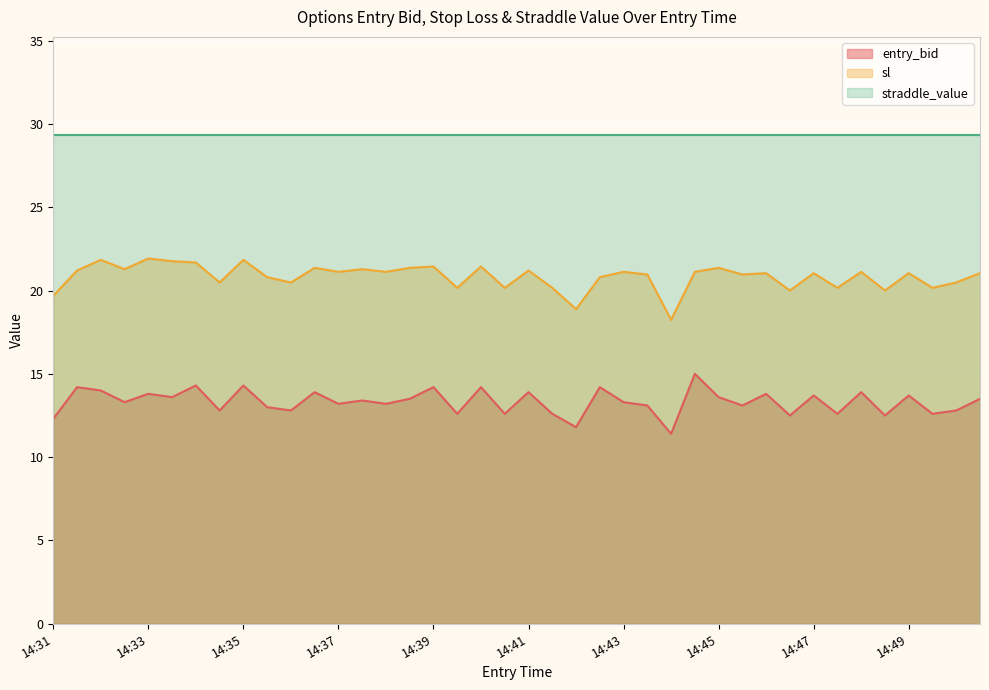

Is it true that sl equals 33.5 at 14:49?

False